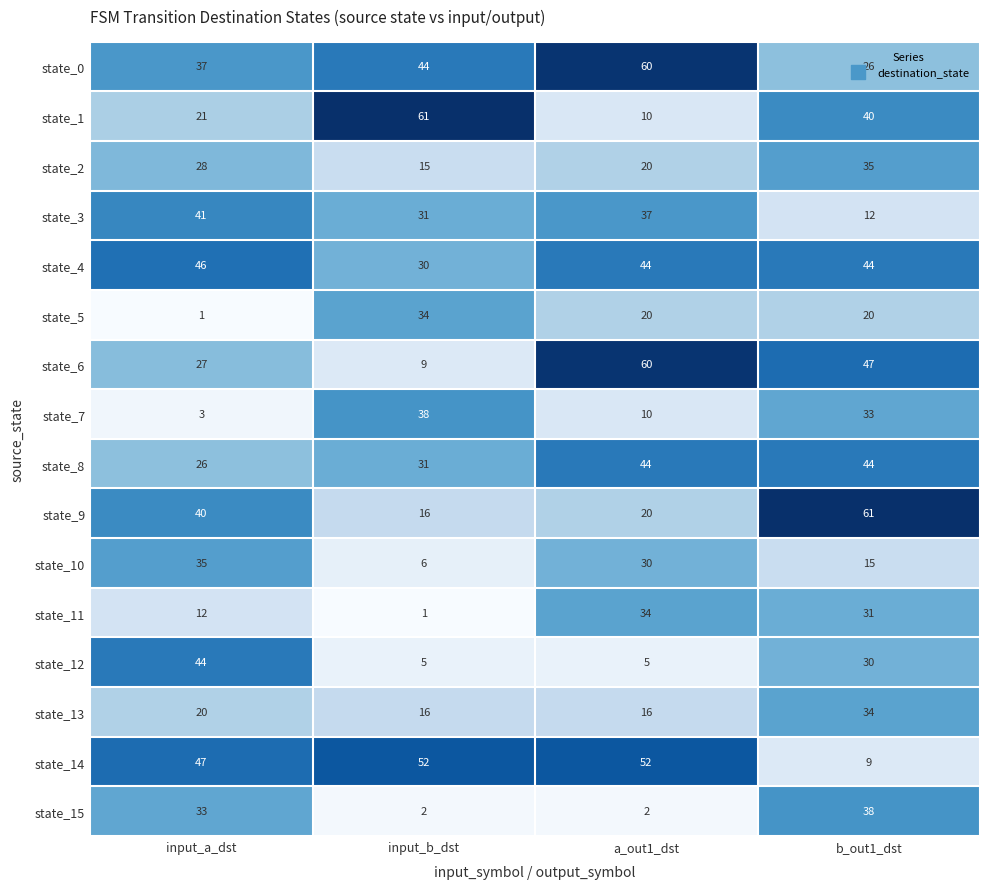

How many distinct data groups are displayed?

16